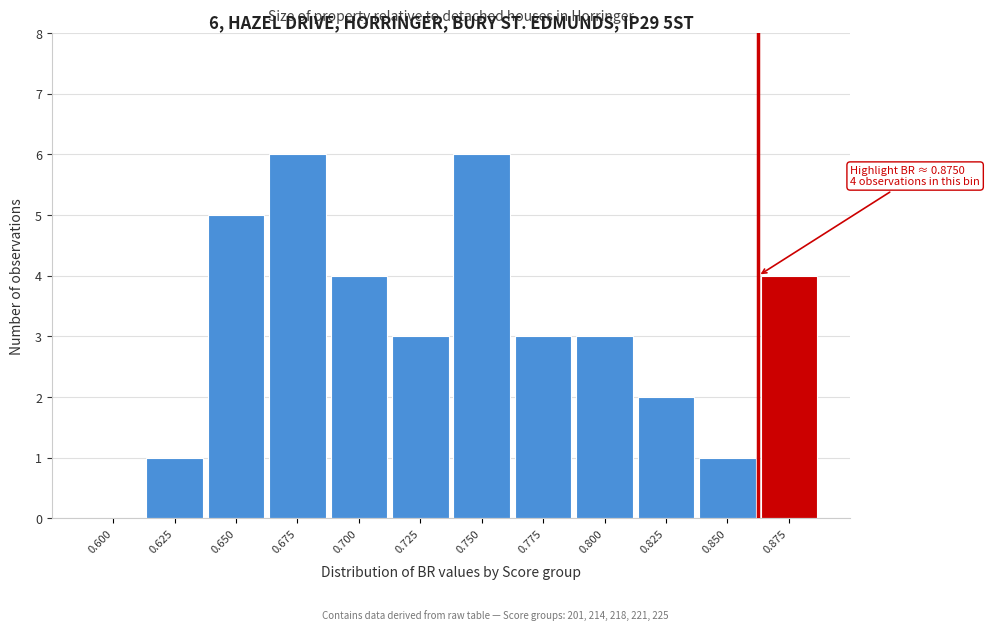

Reading left to right, extract all data points from this chart.

0.600=0	0.625=1	0.650=5	0.675=6	0.700=4	0.725=3	0.750=6	0.775=3	0.800=3	0.825=2	0.850=1	0.875=4